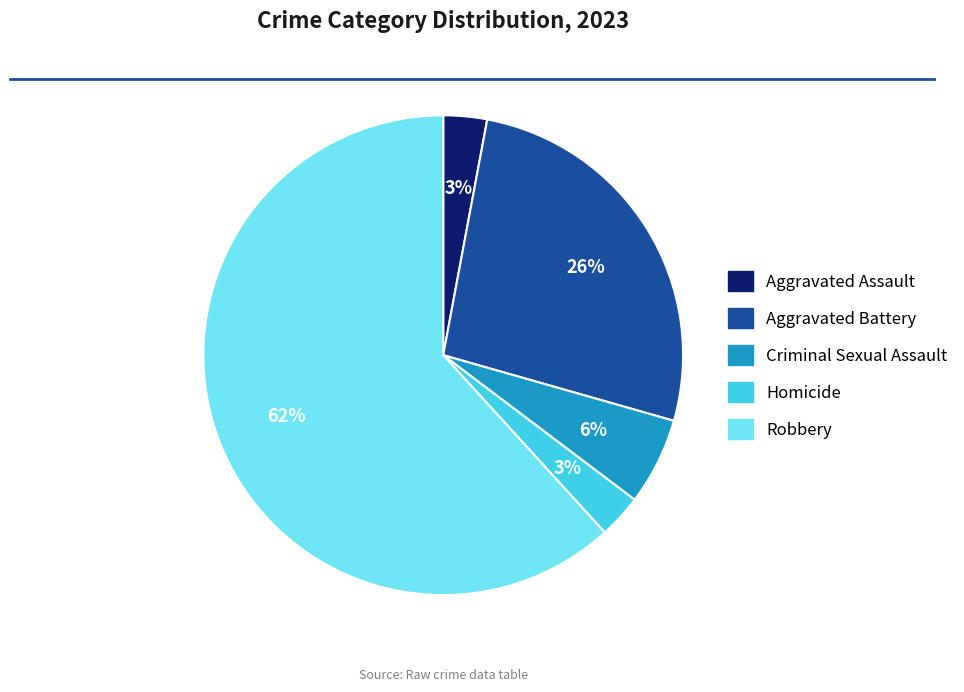

Is the sum of Aggravated Assault and Criminal Sexual Assault greater than half?

No